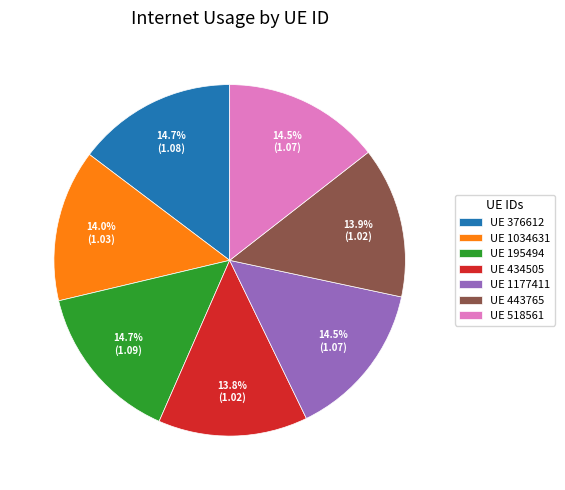

Is the sum of UE 376612 and UE 518561 greater than half?

No